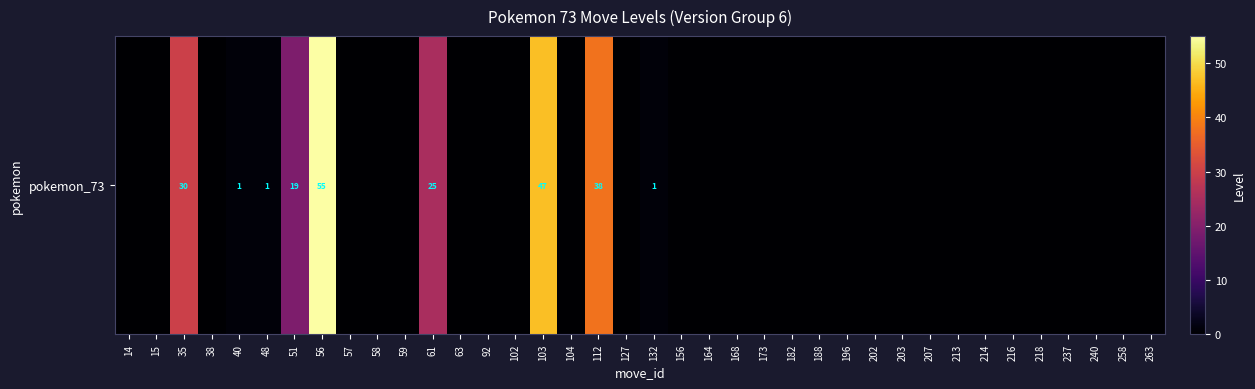

Rank the categories by value from highest to lowest.

56, 103, 112, 35, 61, 51, 40, 48, 132, 14, 15, 38, 57, 58, 59, 63, 92, 102, 104, 127, 156, 164, 168, 173, 182, 188, 196, 202, 203, 207, 213, 214, 216, 218, 237, 240, 258, 263